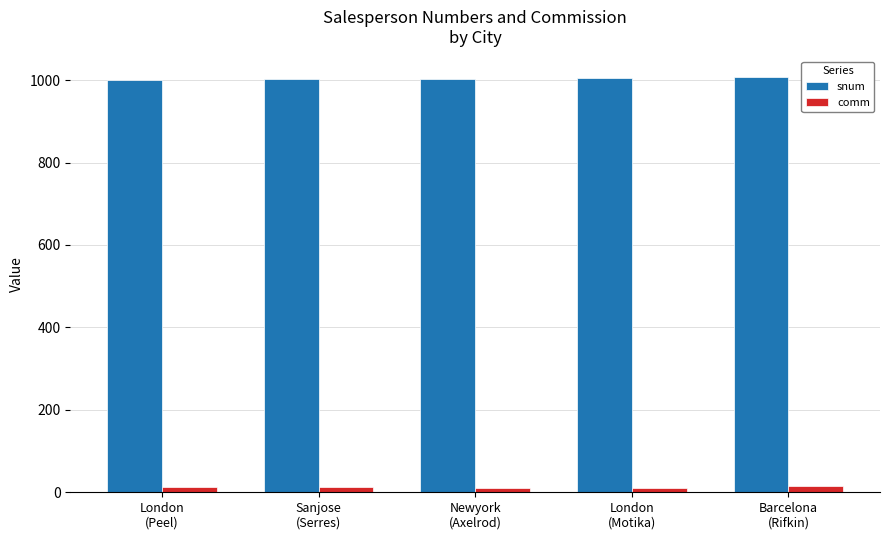

Rank the series by their maximum value, from lowest to highest.

comm, snum